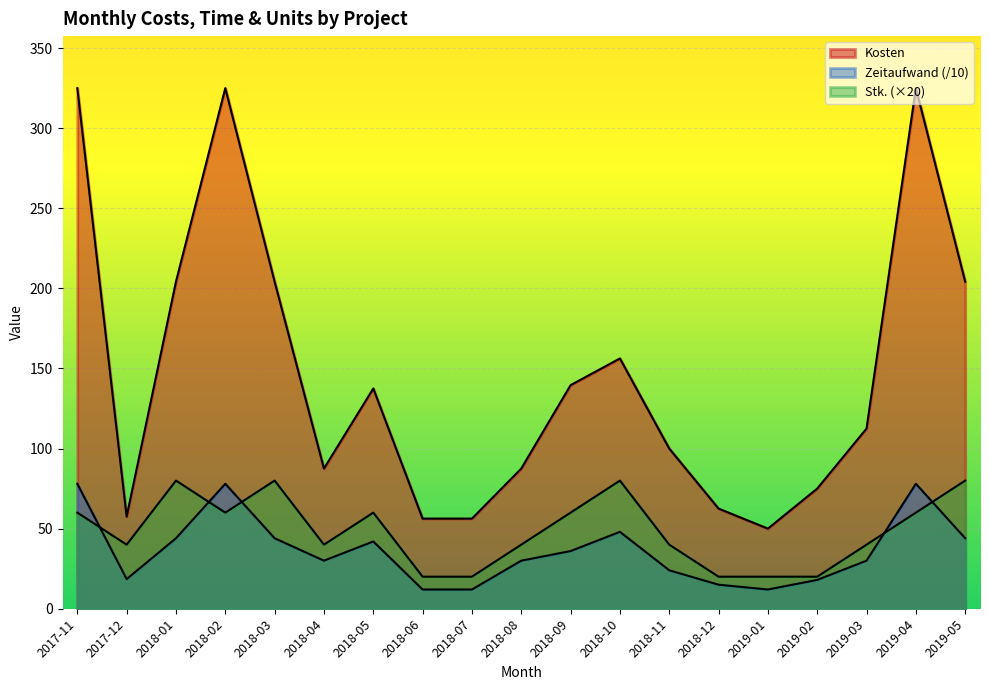

Where does the Kosten series first go above 112?

2017-11